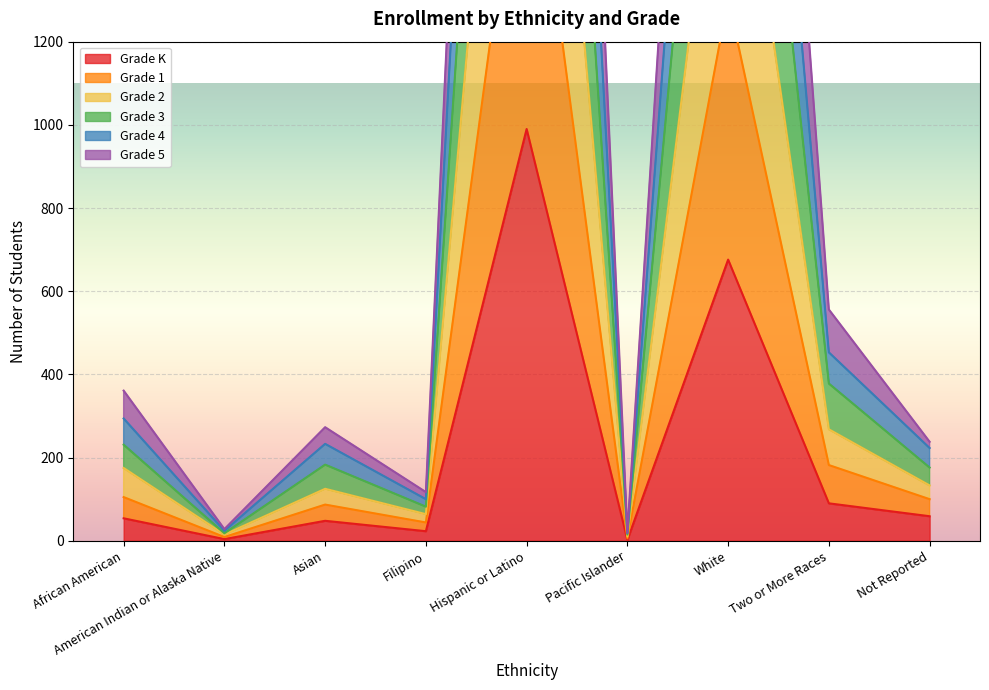

How many lines are shown in the chart?

6